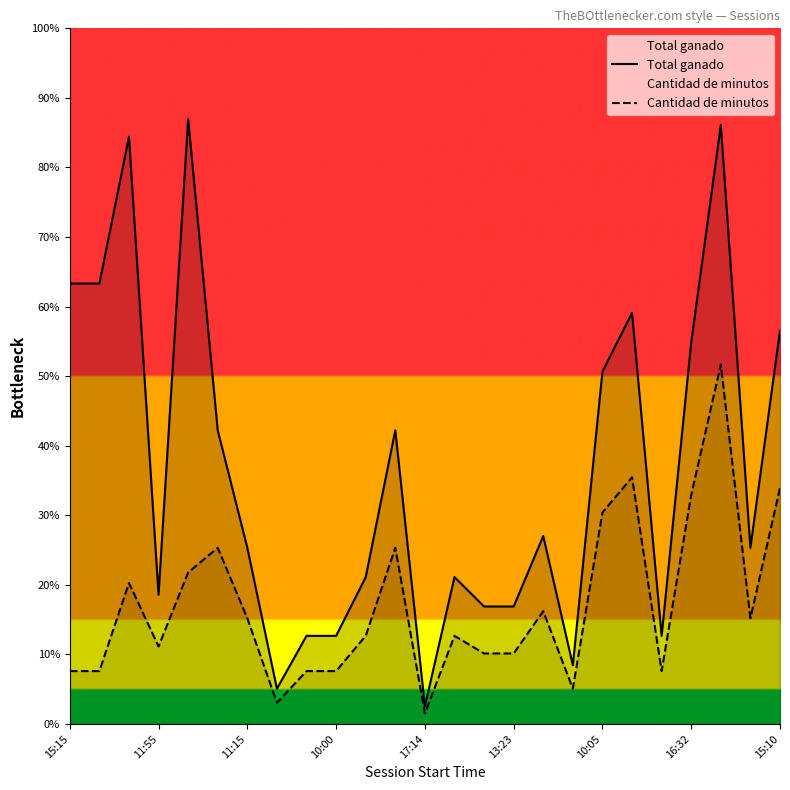

At which label does Cantidad de minutos reach its minimum?

17:14